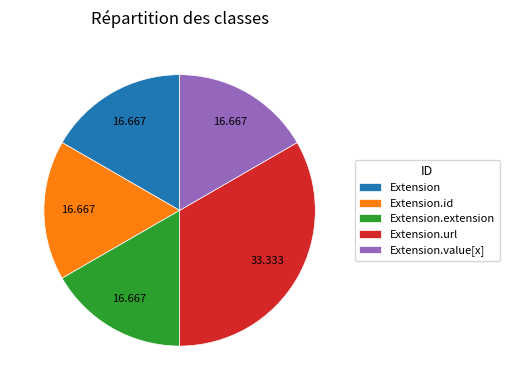

Is there any slice that represents more than half of the pie?

No